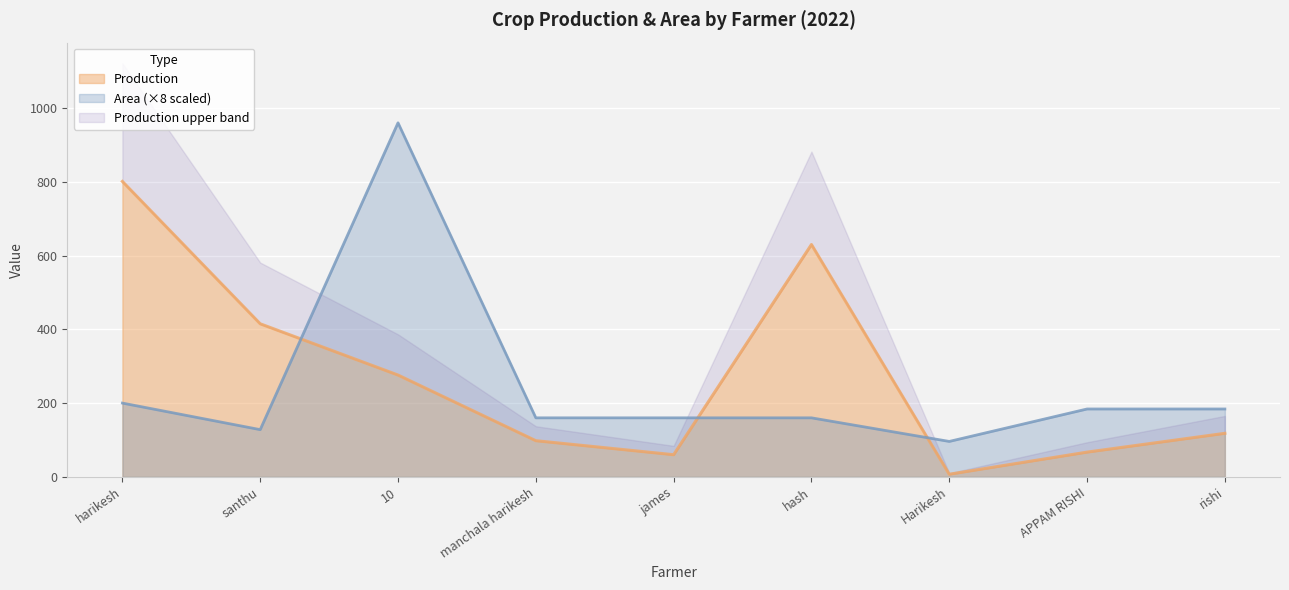

Is the value of Production at hash greater than the value of Area at 10?

No